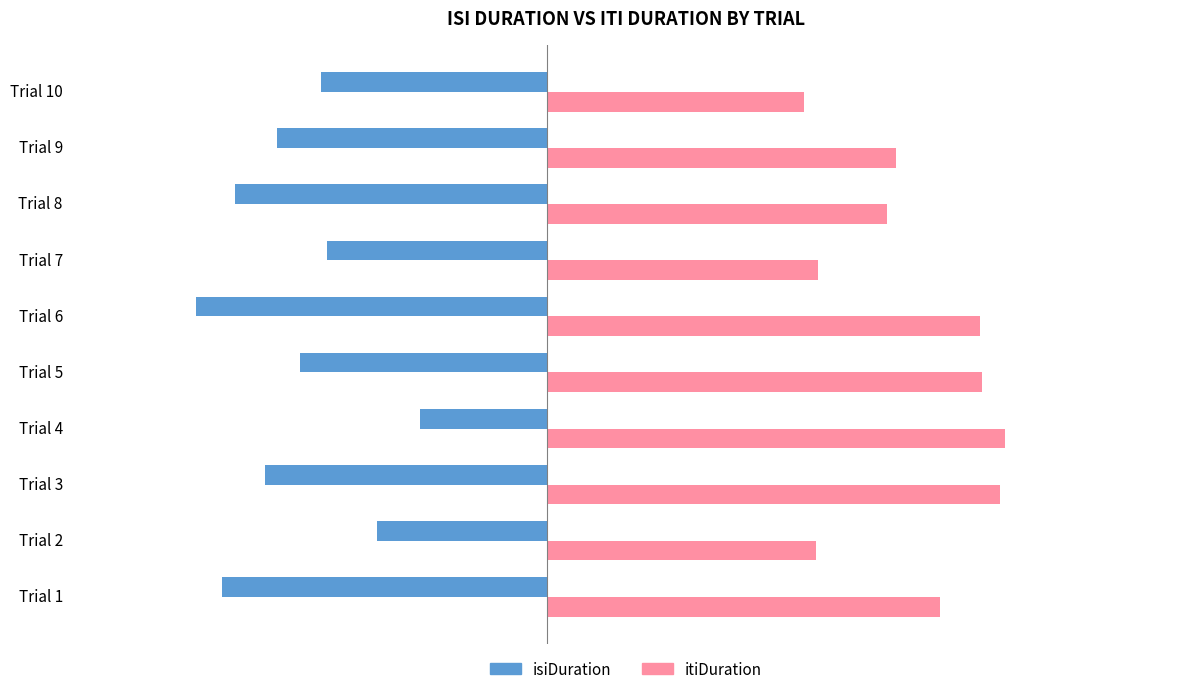

What is the difference between the isiDuration values at Trial 5 and Trial 8?

0.8